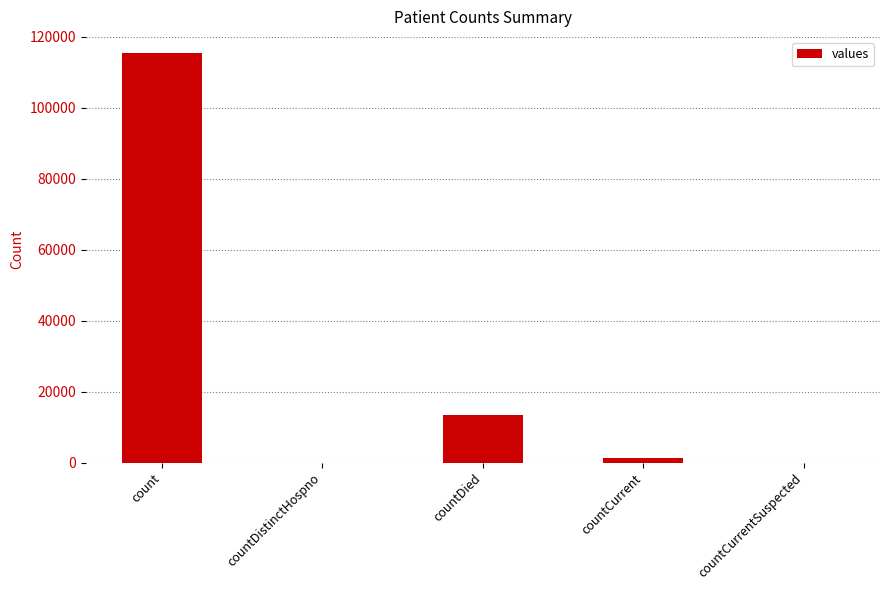

What is the maximum value shown in the chart?

115379